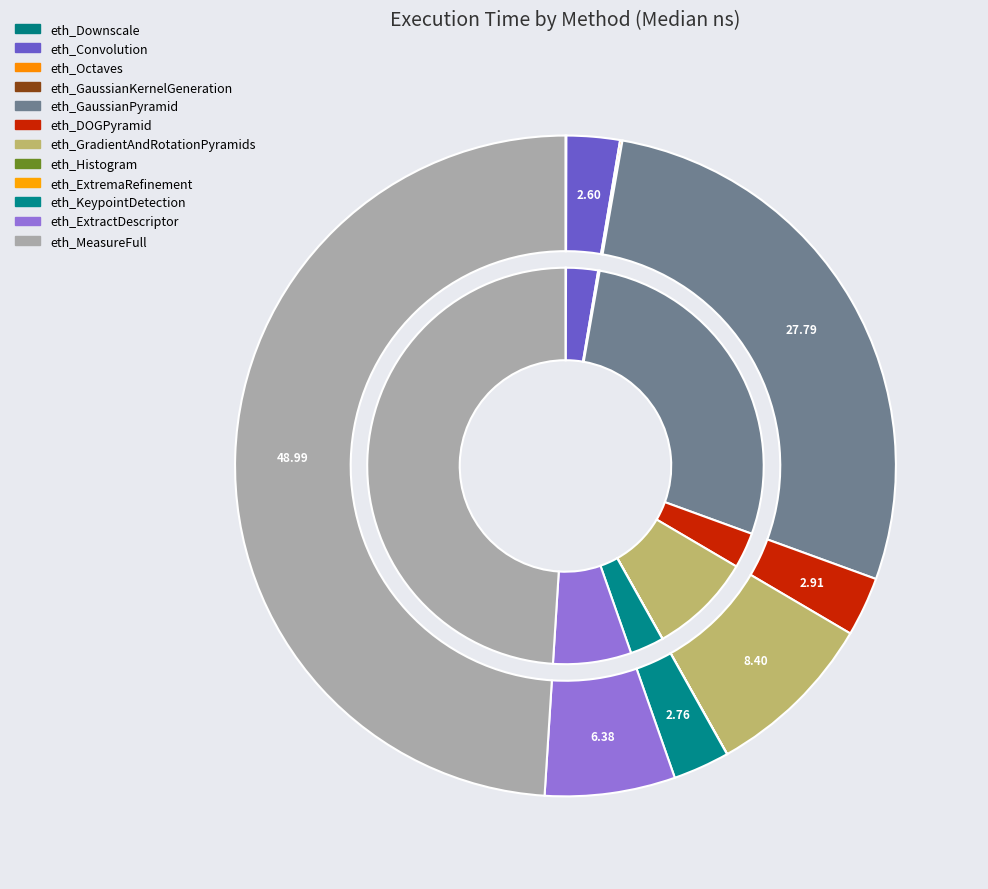

How many segments does this pie chart have?

12